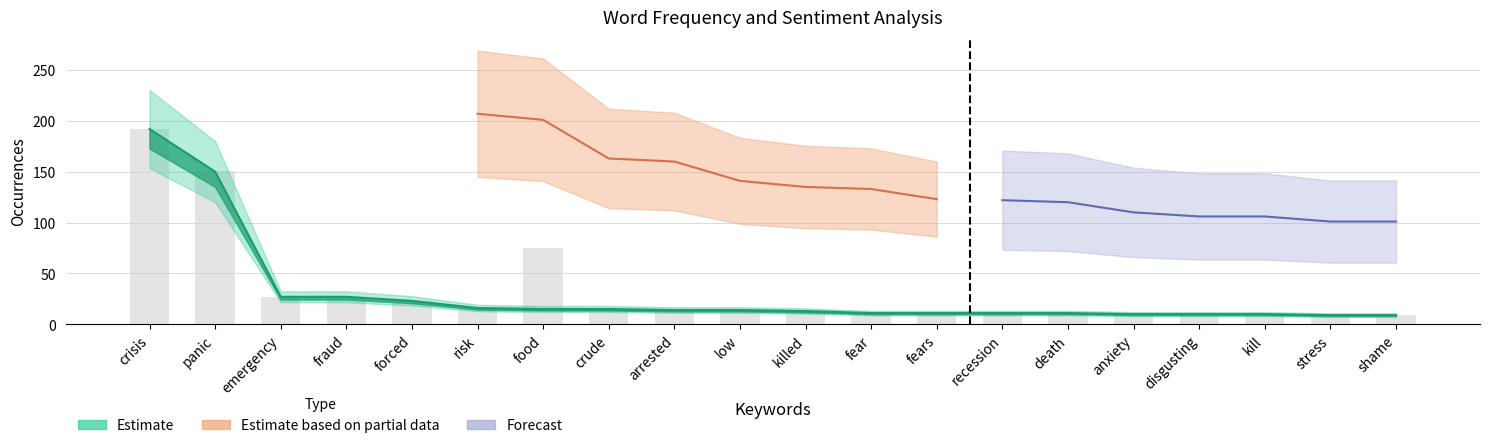

What is the label of the 1st bar from the left?

crisis